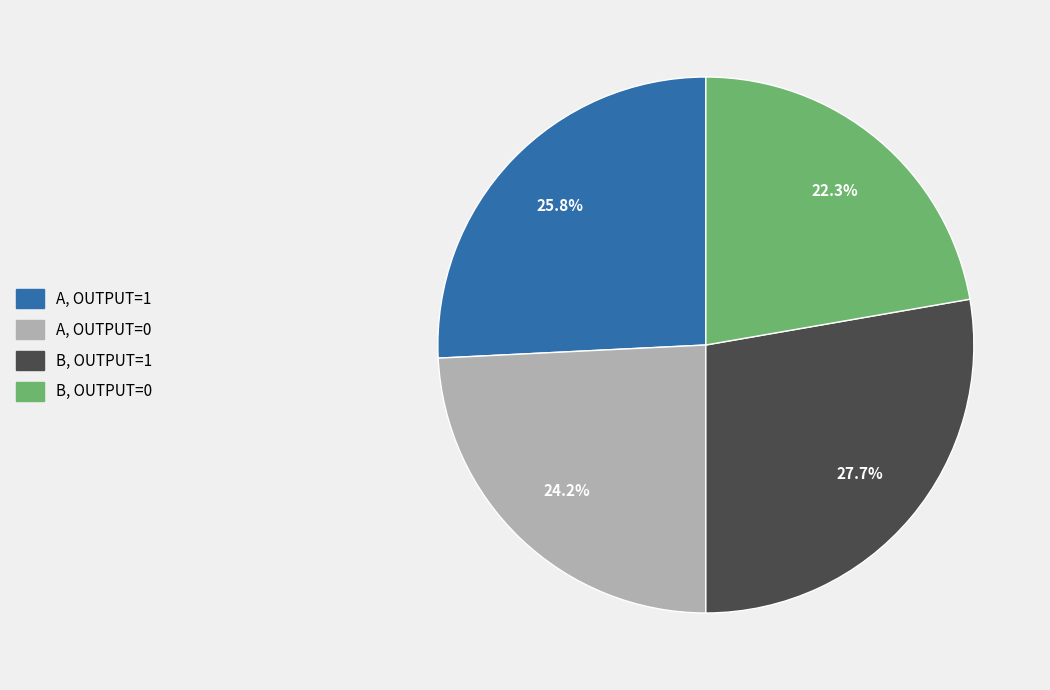

Is there a majority slice in this chart?

No